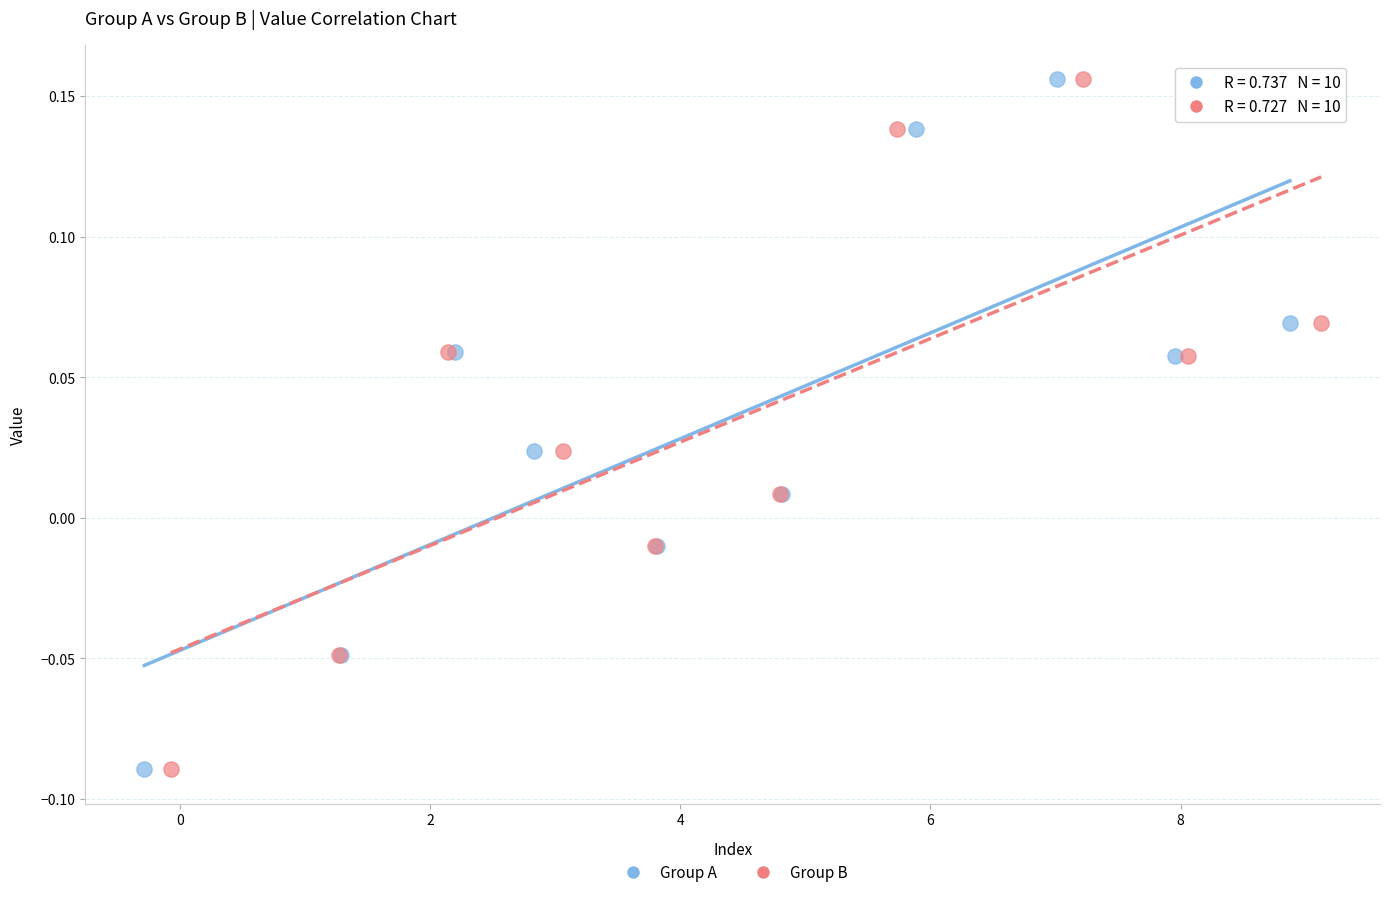

What are all the series names shown in the legend?

Group A, Group B